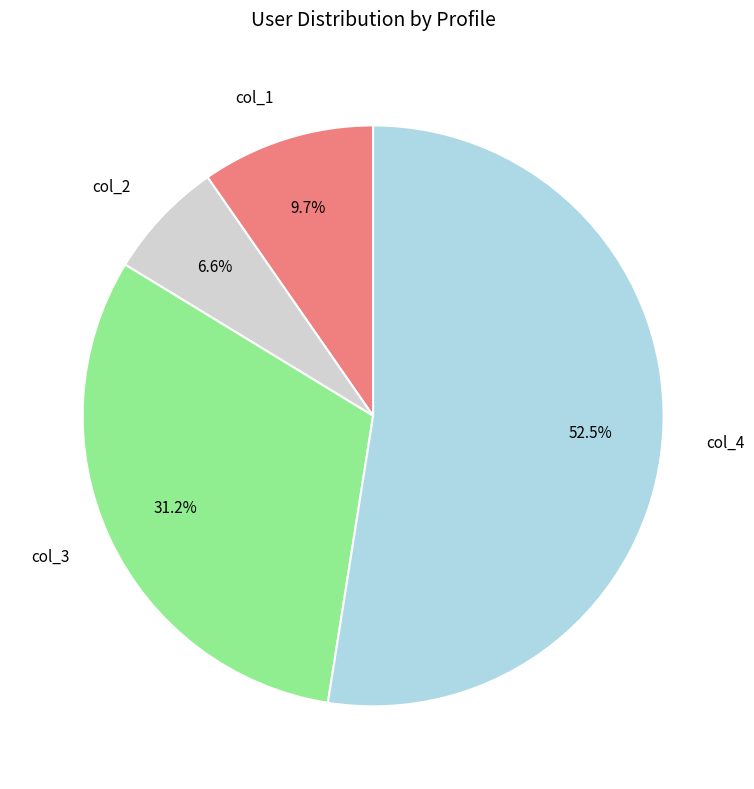

Approximately how many times larger is the value at col_1 compared to col_3?

0.3